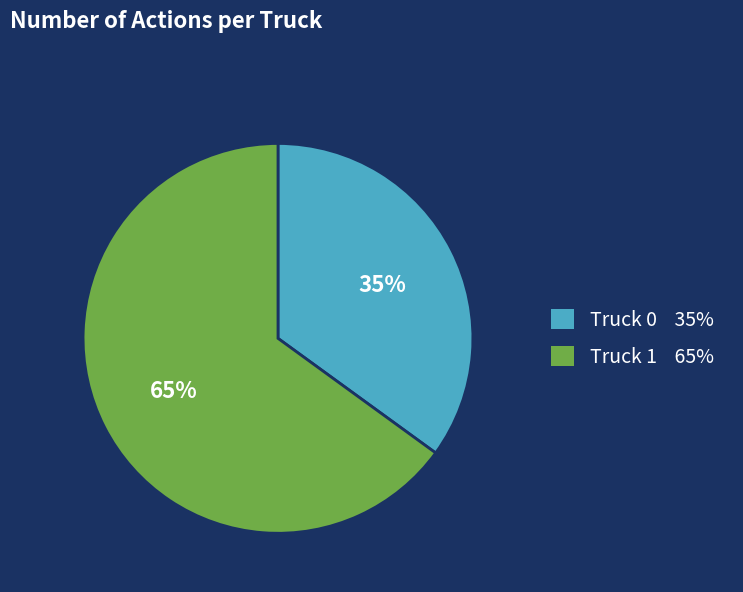

To the nearest percent, what is the difference between the largest and smallest slice percentages?

30%